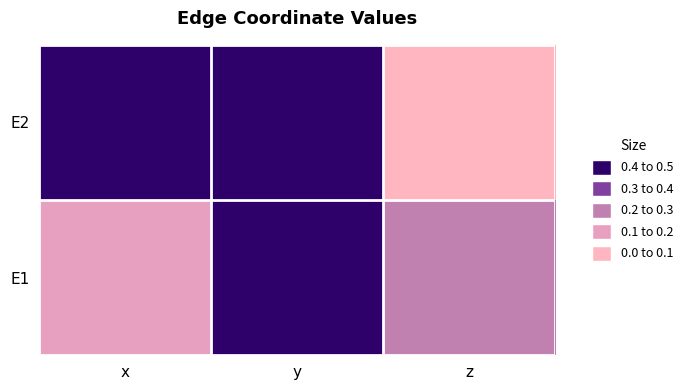

What is the maximum value shown in the chart?

0.4